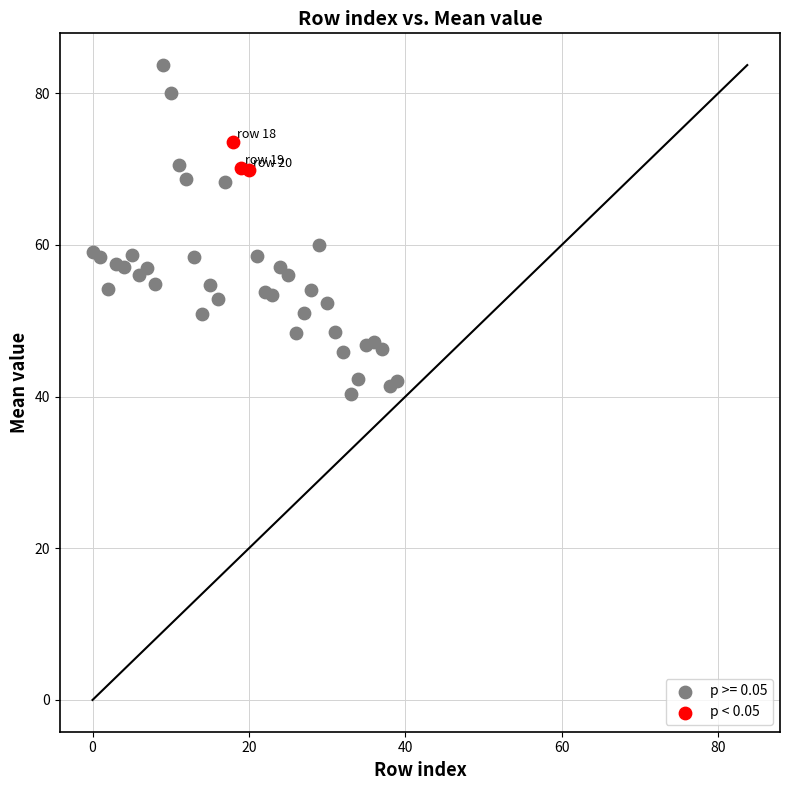

Which series contains the highest Y value?

p >= 0.05